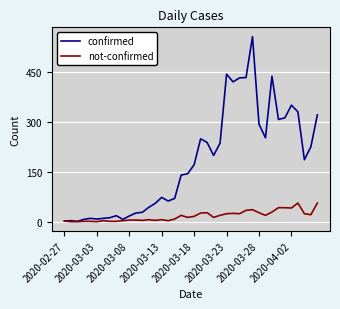

Which series has the largest total across all categories?

confirmed